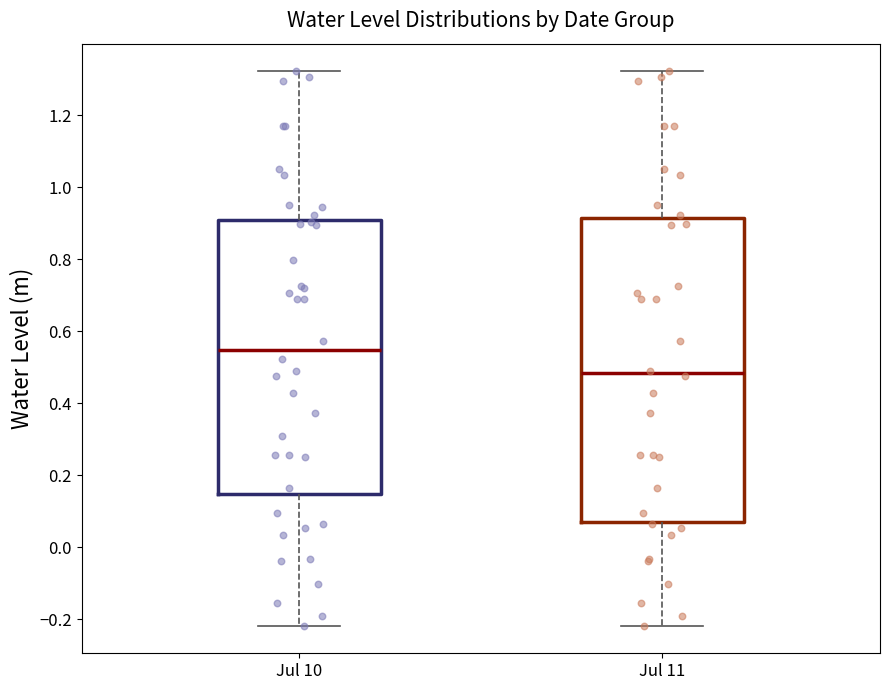

Reading left to right, transcribe this box plot: for each box, give where its median line is, the range the box spans, and where its two whiskers end, as read against the y-axis. The values are not printed on the chart, so give them approximately, as read against the axis.

Jul 10: median 0.54, box 0.14 to 0.90, whiskers -0.22 to 1.32
Jul 11: median 0.48, box 0.08 to 0.92, whiskers -0.22 to 1.32